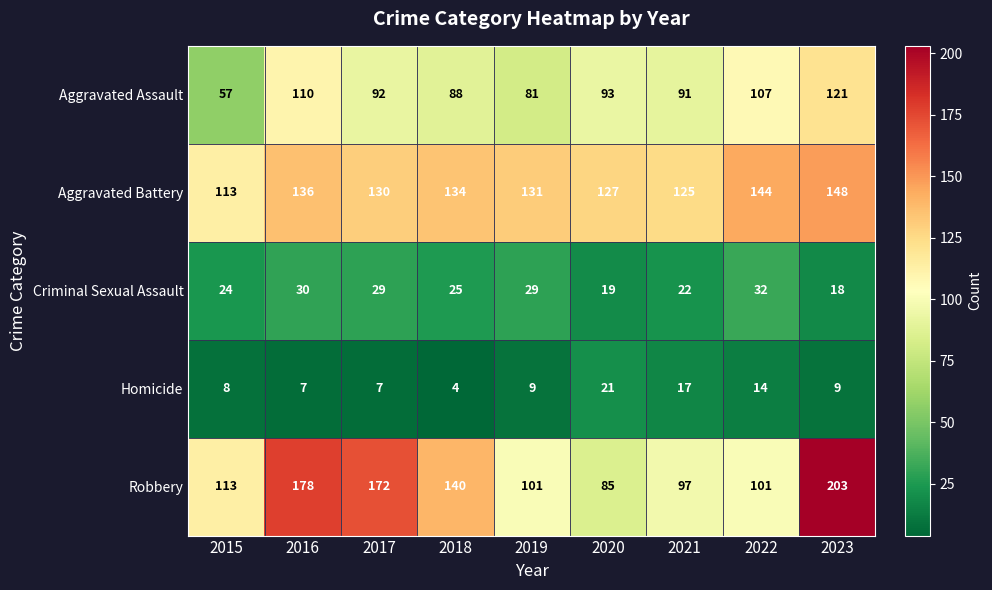

At which category is the sum across all series the highest?

2023